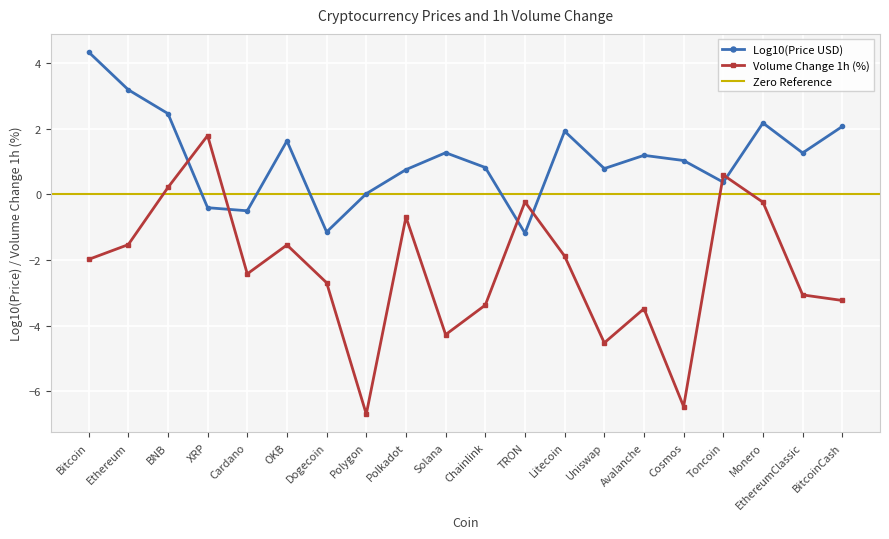

True or false: the data shows -0.1 at TRON.

False